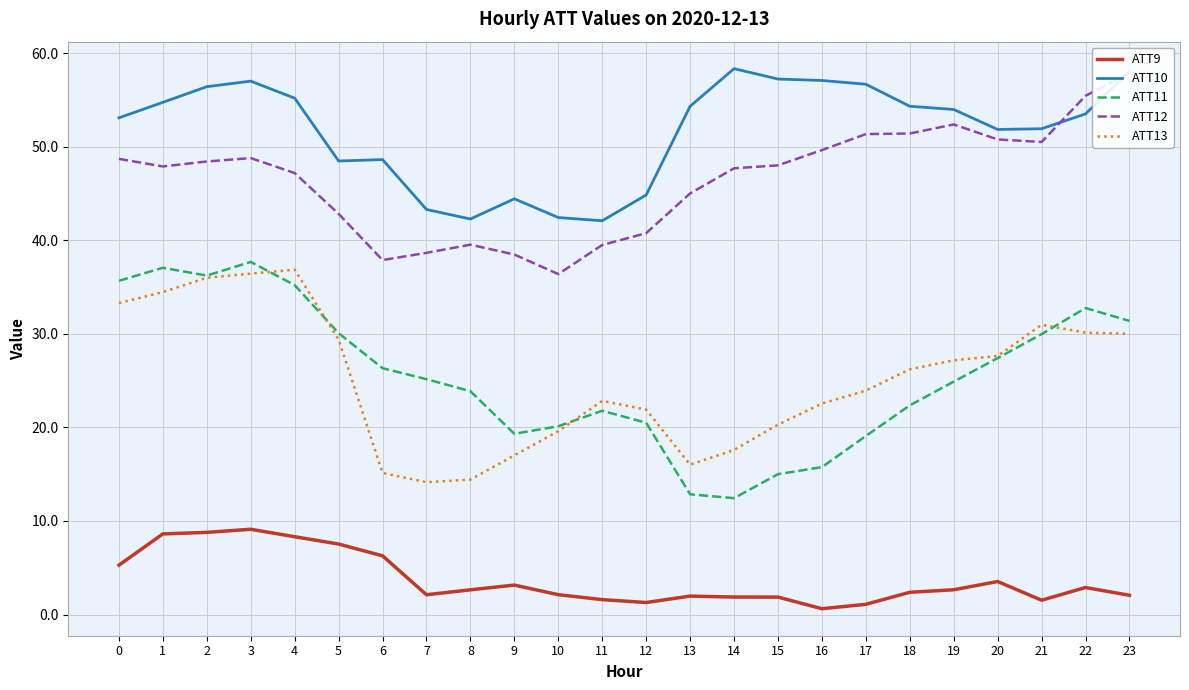

Reading left to right, what are all the values shown in this chart?

ATT9: 0=5.3	1=8.6	2=8.8	3=9.1	4=8.3	5=7.5	6=6.3	7=2.1	8=2.6	9=3.1	10=2.1	11=1.6	12=1.3	13=2.0	14=1.9	15=1.9	16=0.6	17=1.1	18=2.4	19=2.6	20=3.5	21=1.5	22=2.9	23=2.1
ATT10: 0=53.1	1=54.8	2=56.4	3=57.0	4=55.2	5=48.5	6=48.6	7=43.3	8=42.3	9=44.4	10=42.4	11=42.1	12=44.9	13=54.3	14=58.4	15=57.3	16=57.1	17=56.7	18=54.3	19=54.0	20=51.9	21=51.9	22=53.5	23=58.1
ATT11: 0=35.7	1=37.1	2=36.2	3=37.7	4=35.2	5=30.1	6=26.3	7=25.2	8=23.9	9=19.3	10=20.1	11=21.8	12=20.5	13=12.9	14=12.4	15=15.0	16=15.8	17=19.1	18=22.4	19=24.9	20=27.4	21=30.0	22=32.8	23=31.4
ATT12: 0=48.7	1=47.9	2=48.4	3=48.8	4=47.2	5=42.8	6=37.9	7=38.7	8=39.5	9=38.5	10=36.4	11=39.5	12=40.8	13=45.0	14=47.7	15=48.0	16=49.7	17=51.4	18=51.4	19=52.4	20=50.8	21=50.5	22=55.5	23=57.9
ATT13: 0=33.3	1=34.5	2=36.0	3=36.4	4=36.9	5=29.4	6=15.1	7=14.1	8=14.4	9=17.0	10=19.6	11=22.8	12=21.9	13=16.0	14=17.6	15=20.3	16=22.6	17=23.9	18=26.2	19=27.2	20=27.6	21=31.0	22=30.1	23=30.0